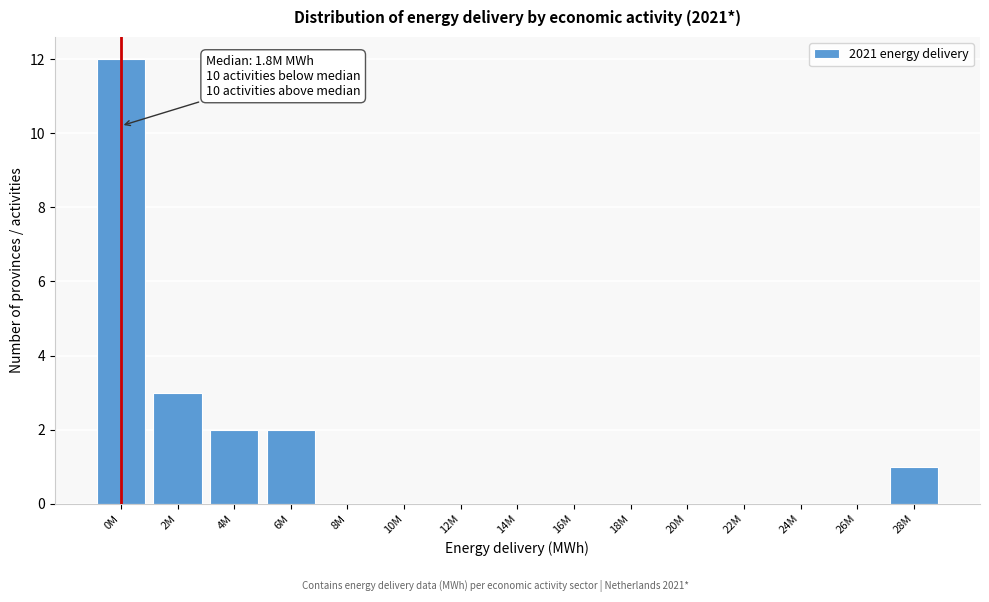

Reading left to right, extract all data points from this chart.

0M=12	2M=3	4M=2	6M=2	8M=0	10M=0	12M=0	14M=0	16M=0	18M=0	20M=0	22M=0	24M=0	26M=0	28M=1